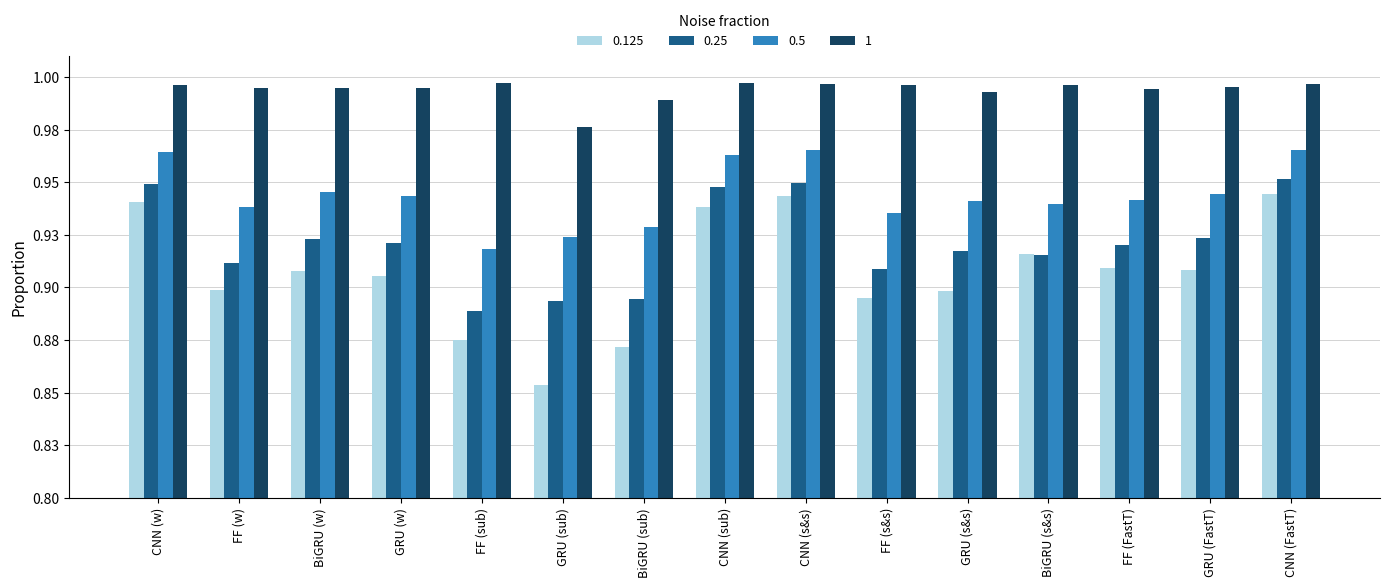

At which category is the sum across all series the highest?

CNN (FastT)